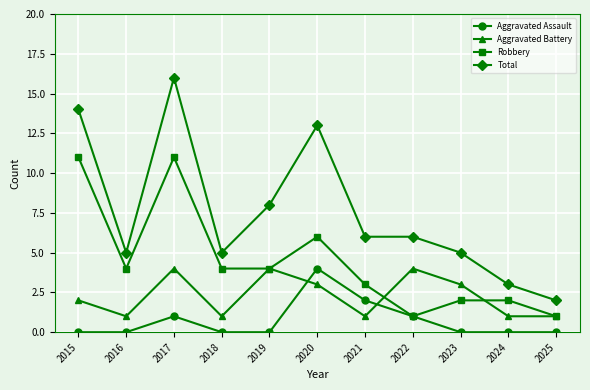

What is the total value across all series at 2017?

32